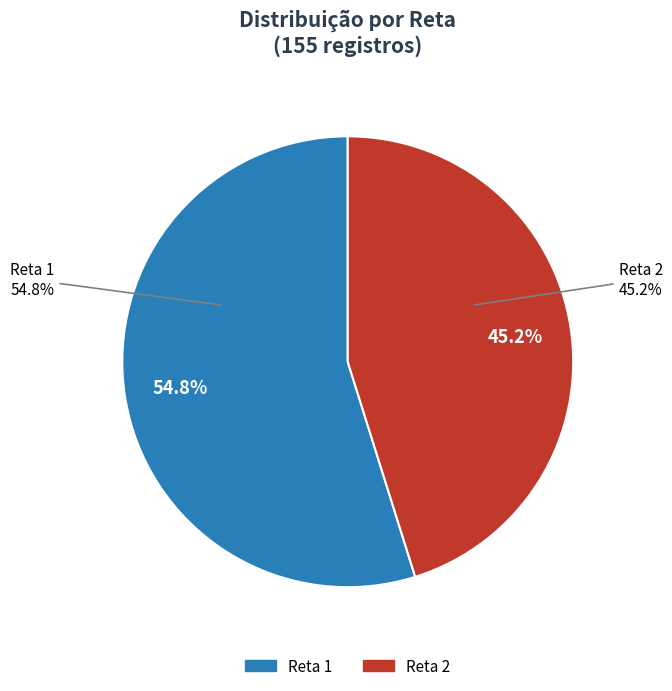

What is the total percentage of 0 and 1?

100.0%